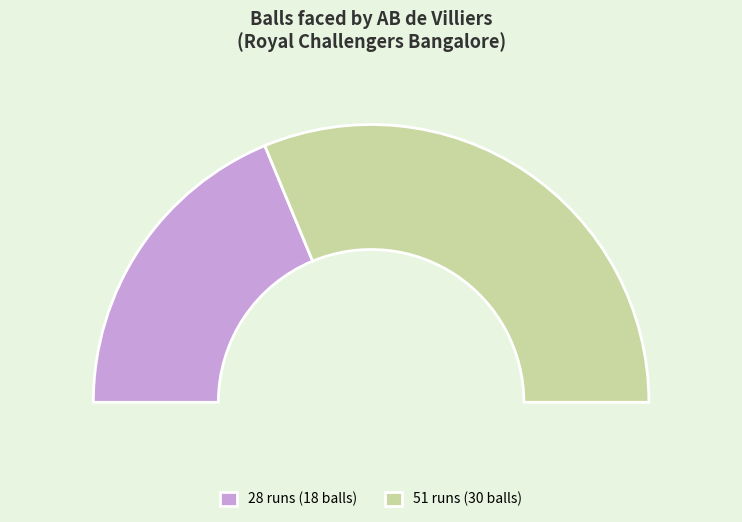

Approximately how many times larger is the value at 51 runs (30 balls) compared to 28 runs (18 balls)?

1.7